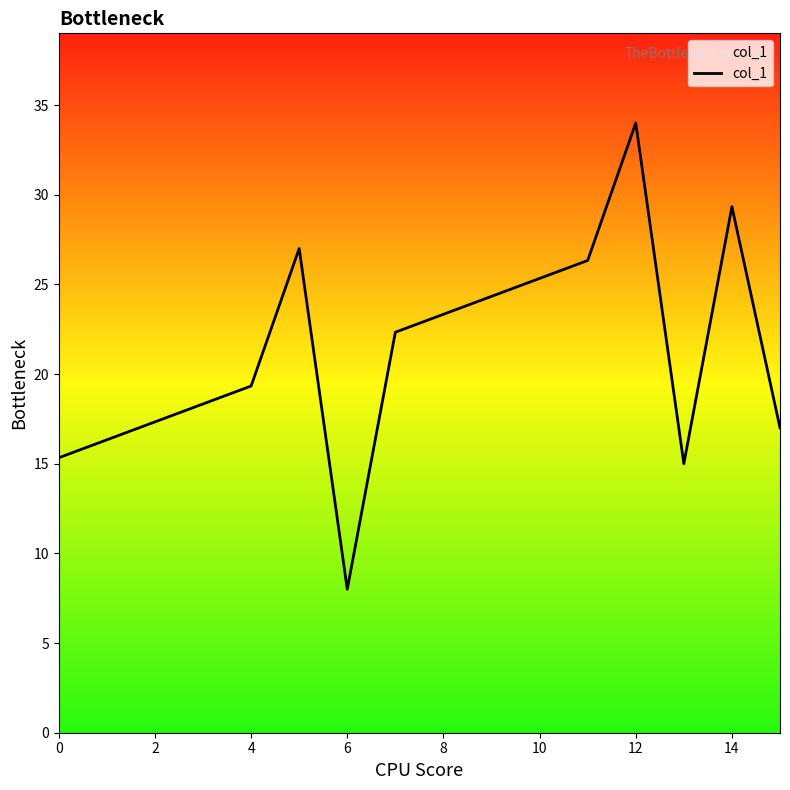

What is the smallest value displayed?

8.0